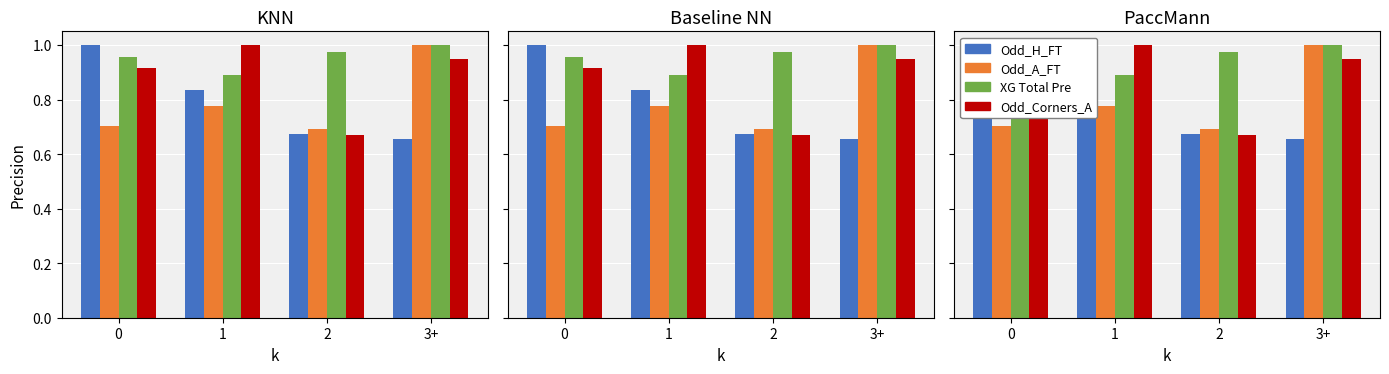

Reading right to left, extract all data points from this chart.

Odd_H_FT: 3+=0.7	2=0.7	1=0.8	0=1.0
Odd_A_FT: 3+=1.0	2=0.7	1=0.8	0=0.7
XG Total Pre: 3+=1.0	2=1.0	1=0.9	0=1.0
Odd_Corners_A: 3+=0.9	2=0.7	1=1.0	0=0.9